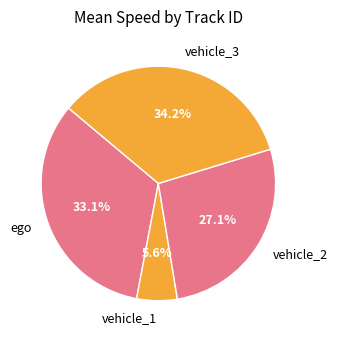

Does vehicle_3 account for over 50% of the chart?

No